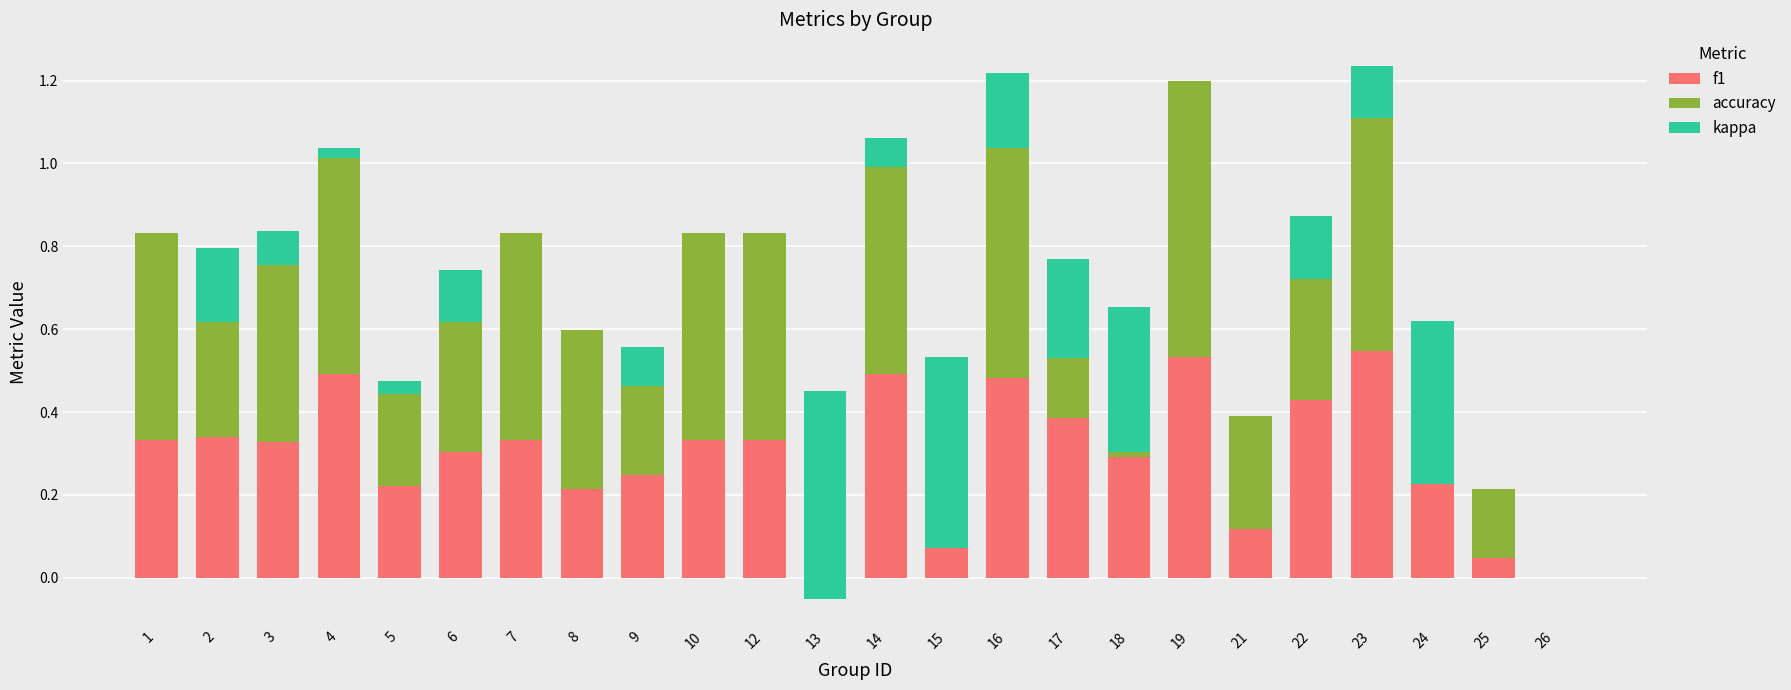

Reading right to left, list all the values displayed in this chart.

f1: 26=0.0	25=0.0	24=0.3	23=0.5	22=0.4	21=0.1	19=0.5	18=0.3	17=0.4	16=0.5	15=0.3	14=0.5	13=0.2	12=0.3	10=0.3	9=0.2	8=0.2	7=0.3	6=0.3	5=0.2	4=0.5	3=0.3	2=0.3	1=0.3
accuracy: 26=0.0	25=0.2	24=0.3	23=0.6	22=0.4	21=0.3	19=0.7	18=0.4	17=0.4	16=0.6	15=0.3	14=0.5	13=0.2	12=0.5	10=0.5	9=0.3	8=0.4	7=0.5	6=0.4	5=0.2	4=0.5	3=0.4	2=0.5	1=0.5
kappa: 26=0.0	25=0.0	24=-0.4	23=0.1	22=-0.2	21=0.0	19=0.0	18=-0.4	17=-0.2	16=0.2	15=-0.5	14=0.1	13=-0.5	12=0.0	10=0.0	9=-0.1	8=0.0	7=0.0	6=-0.1	5=0.0	4=0.0	3=0.1	2=-0.2	1=0.0